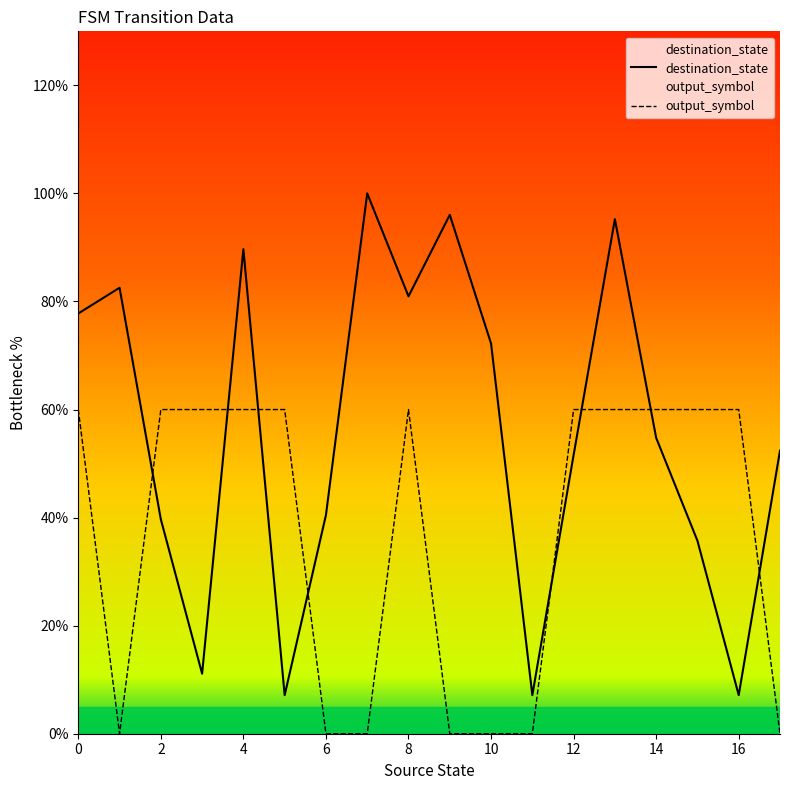

How many interior local valleys does the destination_state series have?

5